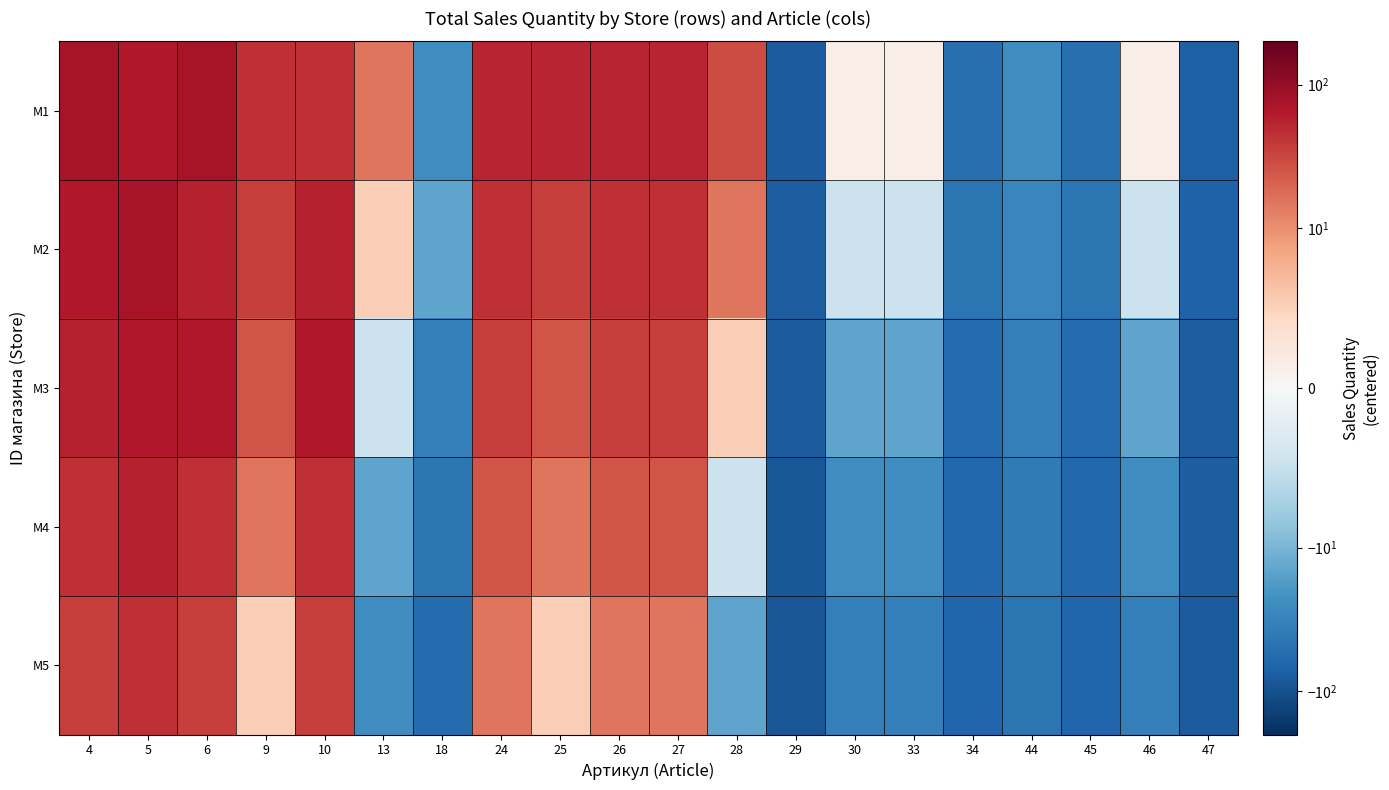

How many distinct data groups are displayed?

5